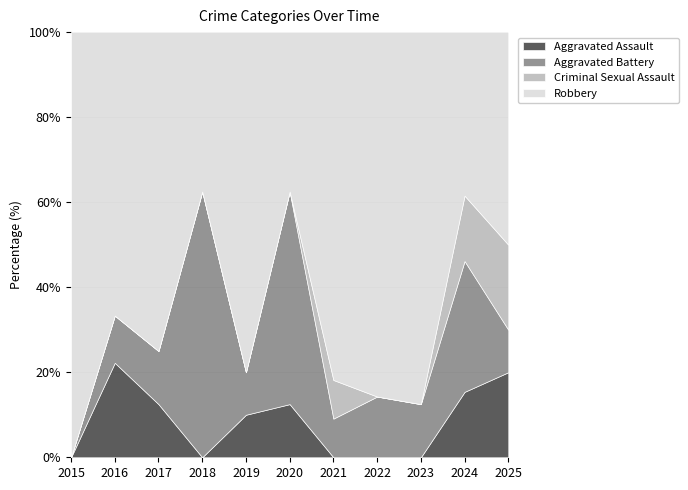

How many lines are shown in the chart?

4